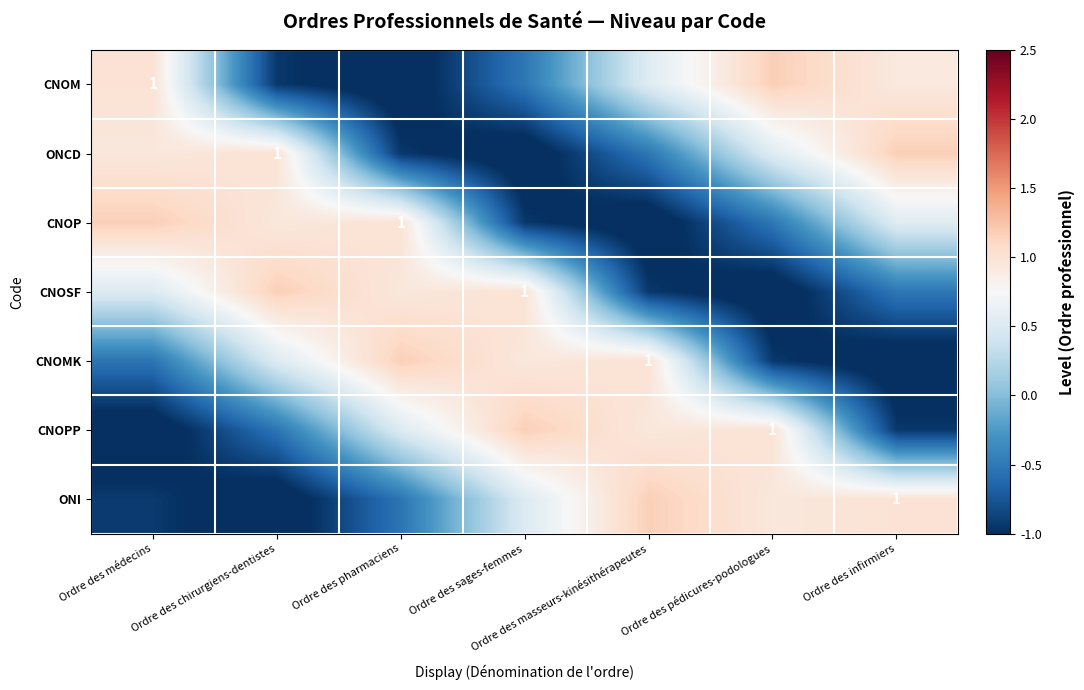

What is the difference between the highest and lowest values at Ordre des pédicures-podologues?

2.3